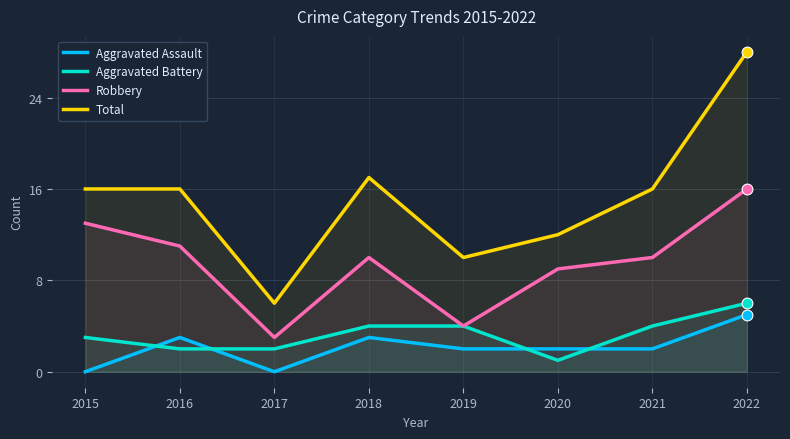

At which category is the sum across all series the highest?

2022